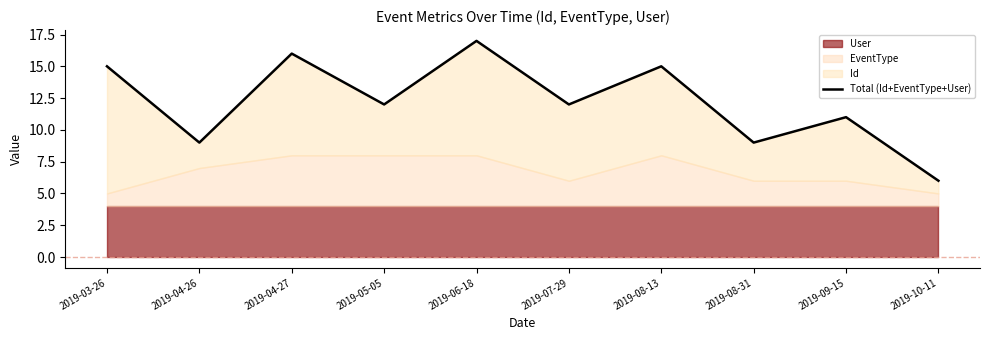

What is the label of the 5th point from the right?

2019-07-29